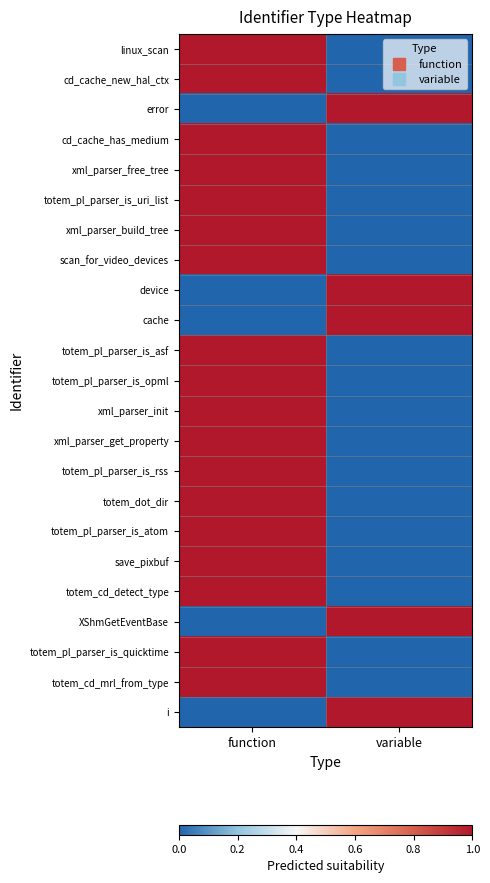

What is the total value across all series at function?

18